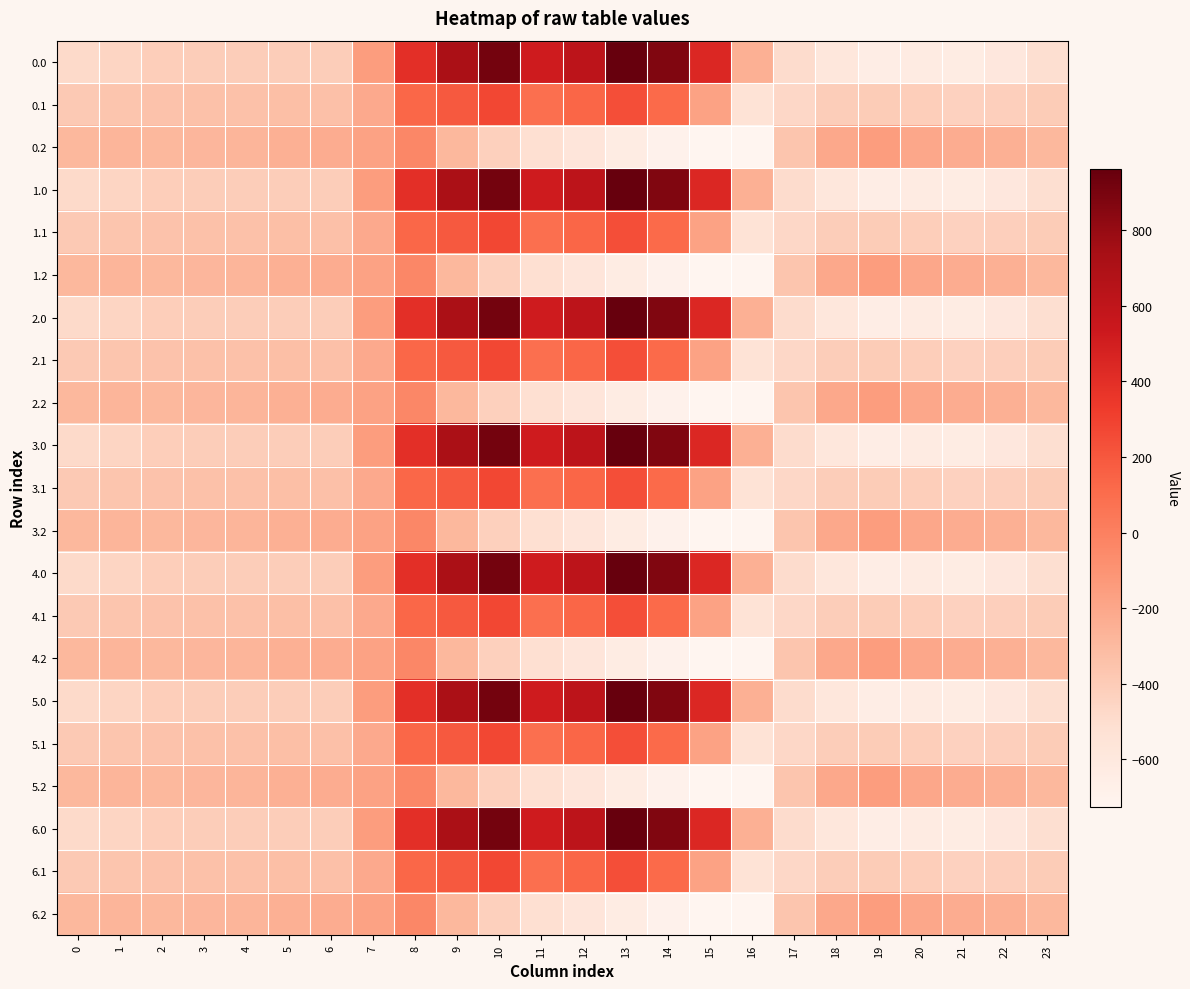

Rank the series at 14 from lowest to highest value.

0.2, 1.2, 2.2, 3.2, 4.2, 5.2, 6.2, 0.1, 1.1, 2.1, 3.1, 4.1, 5.1, 6.1, 0.0, 1.0, 2.0, 3.0, 4.0, 5.0, 6.0